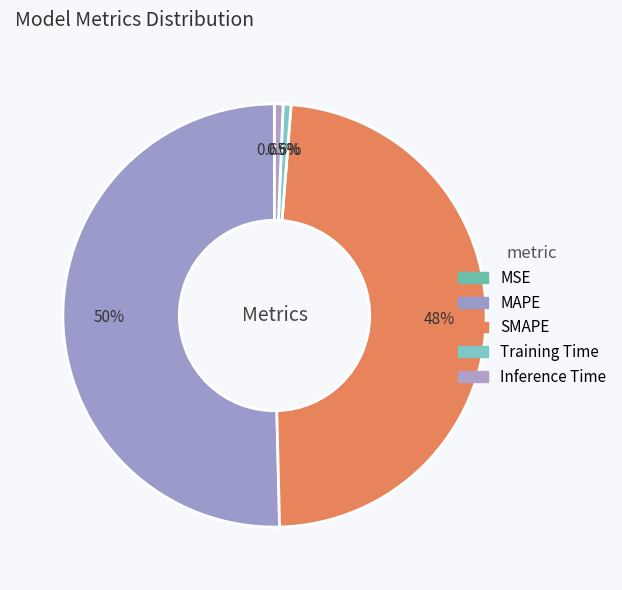

Which slice is the smallest?

MSE